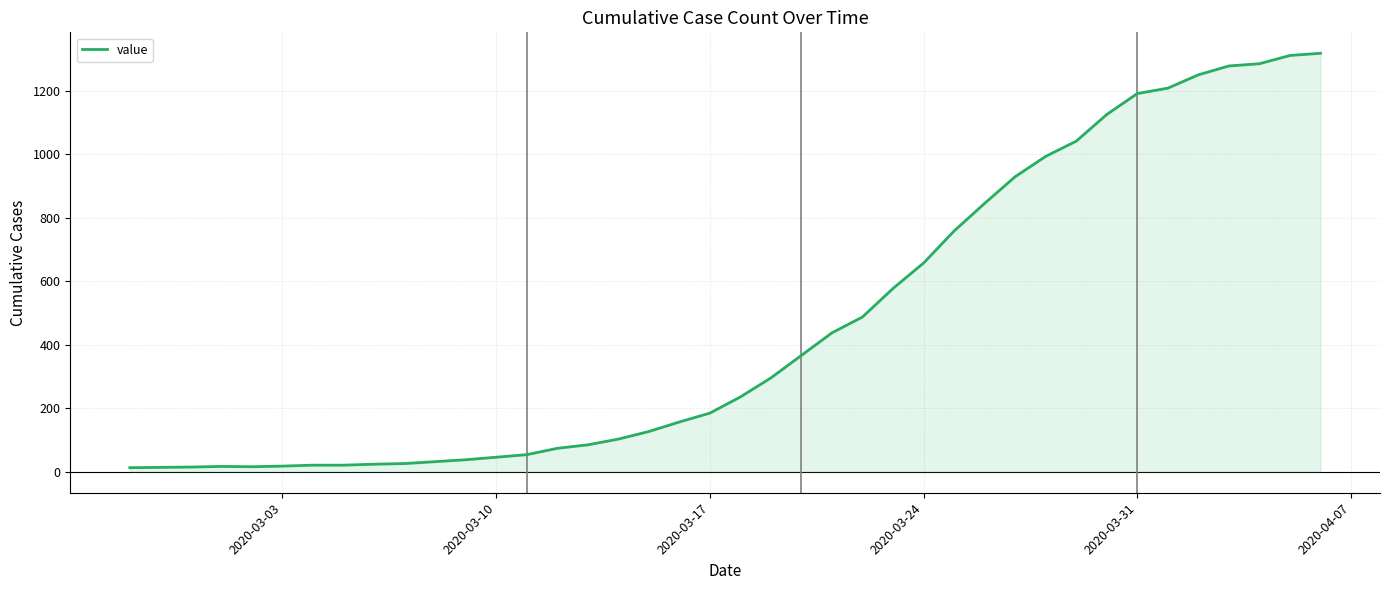

What is the maximum value shown in the chart?

1319